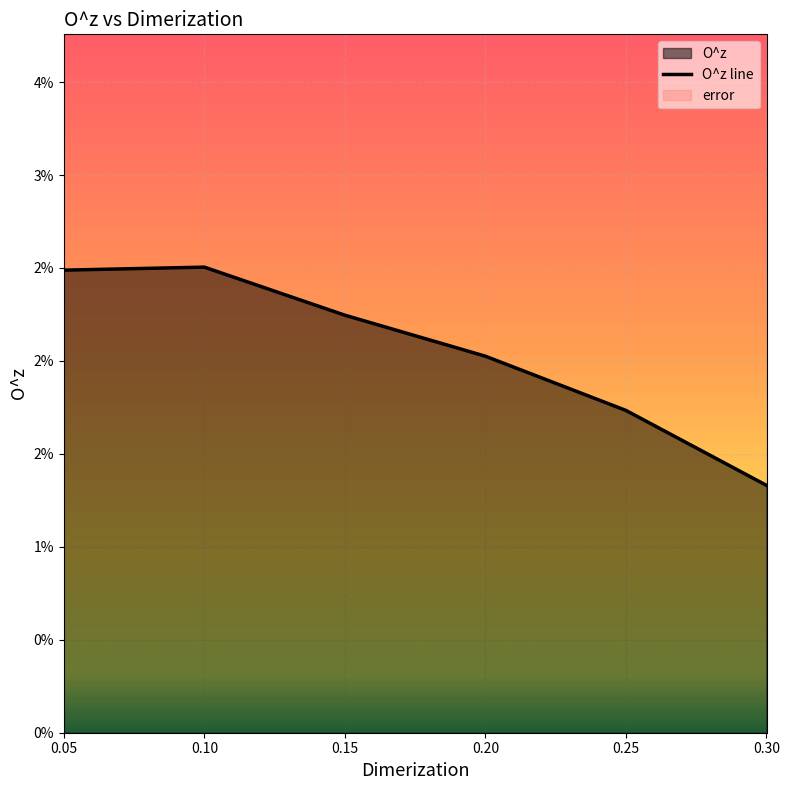

Rank the categories by value from highest to lowest.

0.1, 0.05, 0.15, 0.2, 0.25, 0.3